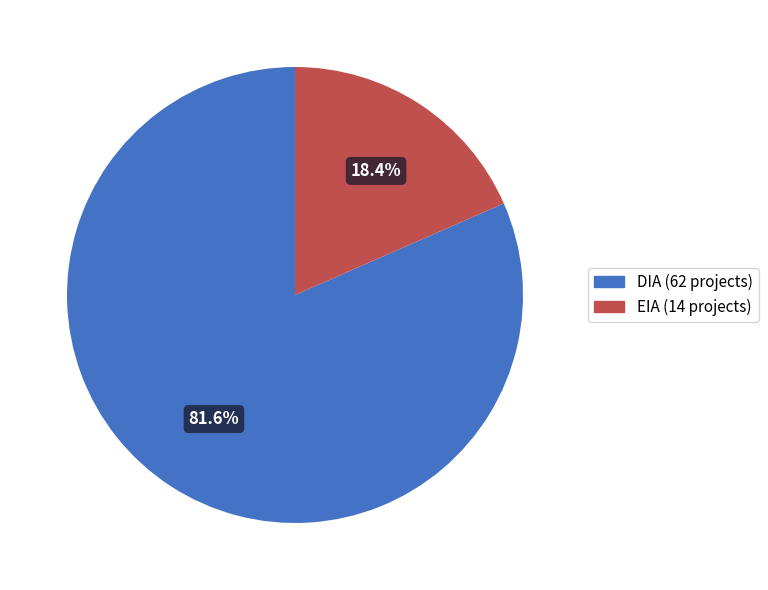

How many slices are in this pie chart?

2